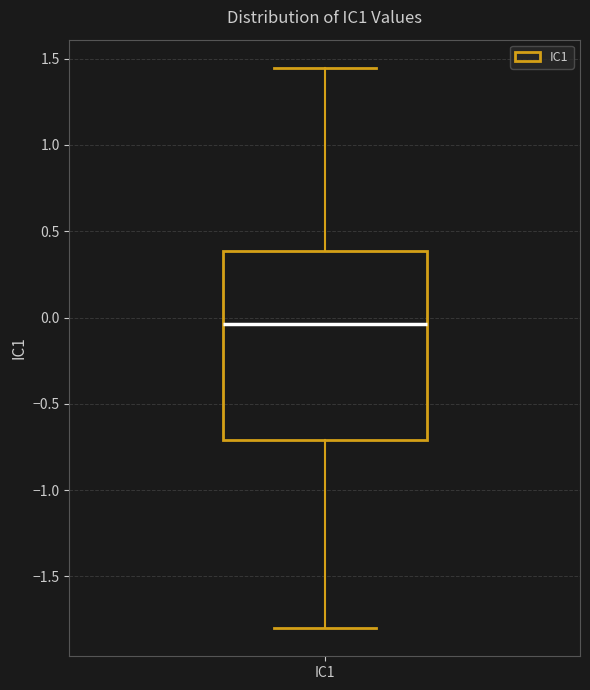

Where does the lower whisker of the box for IC1 end on the y-axis? The values are not printed on the chart, so give them approximately, as read against the axis.

-1.80